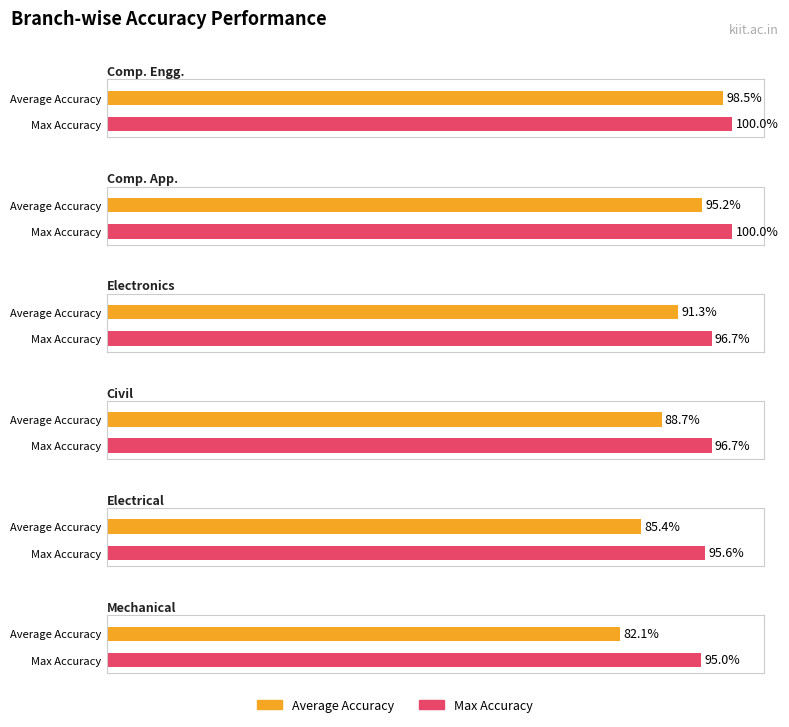

What position from the right is School of Computer Application?

5